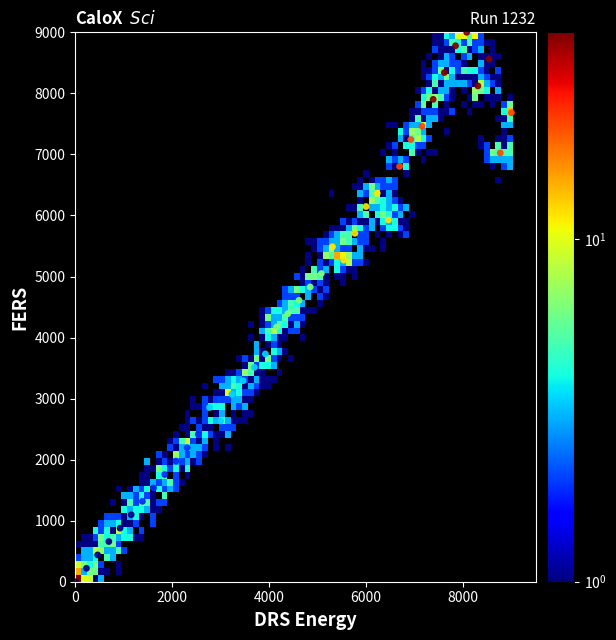

What is the range of X values (max minus min)?

9000.0